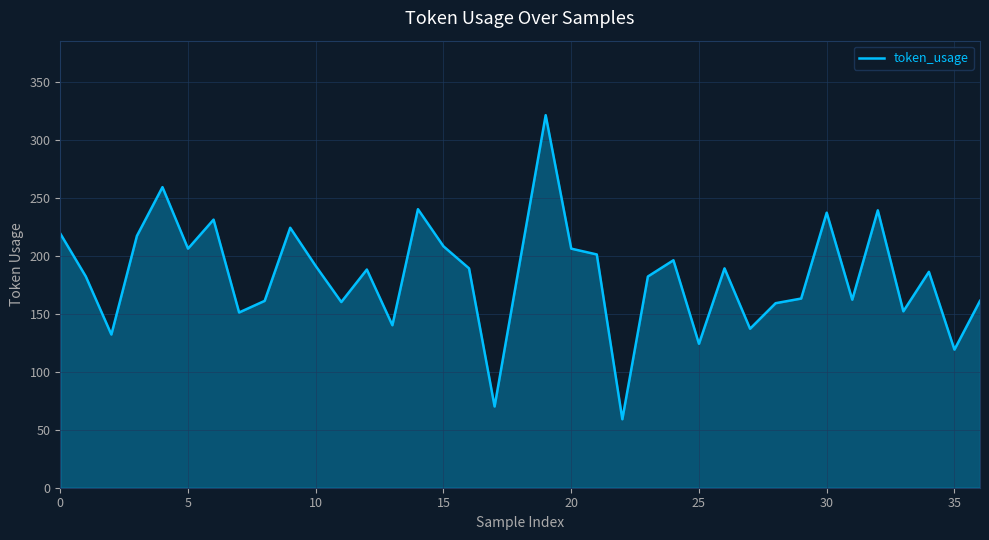

What is the sum of all values?

6757